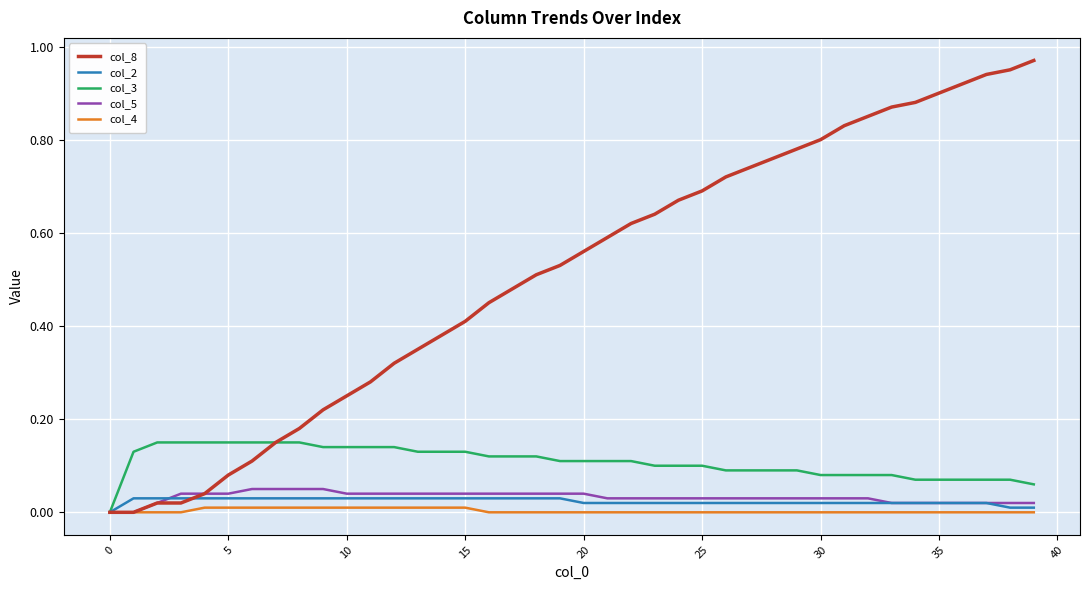

Which series has the widest spread of values?

col_8